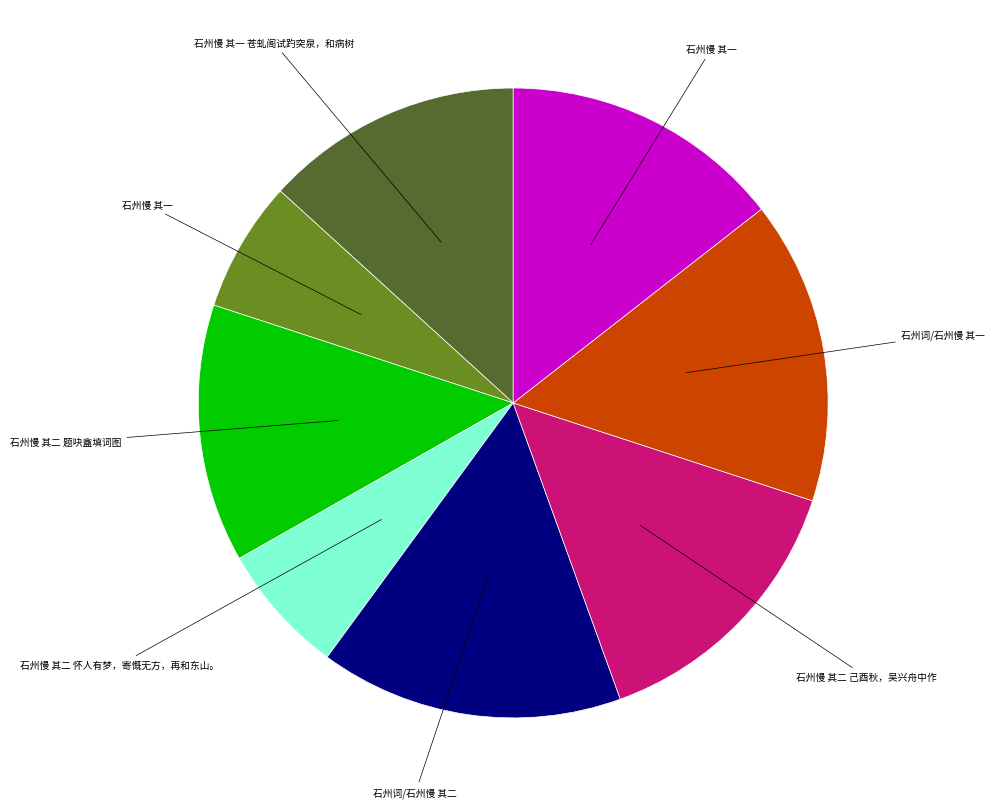

Is there any slice that represents more than half of the pie?

No